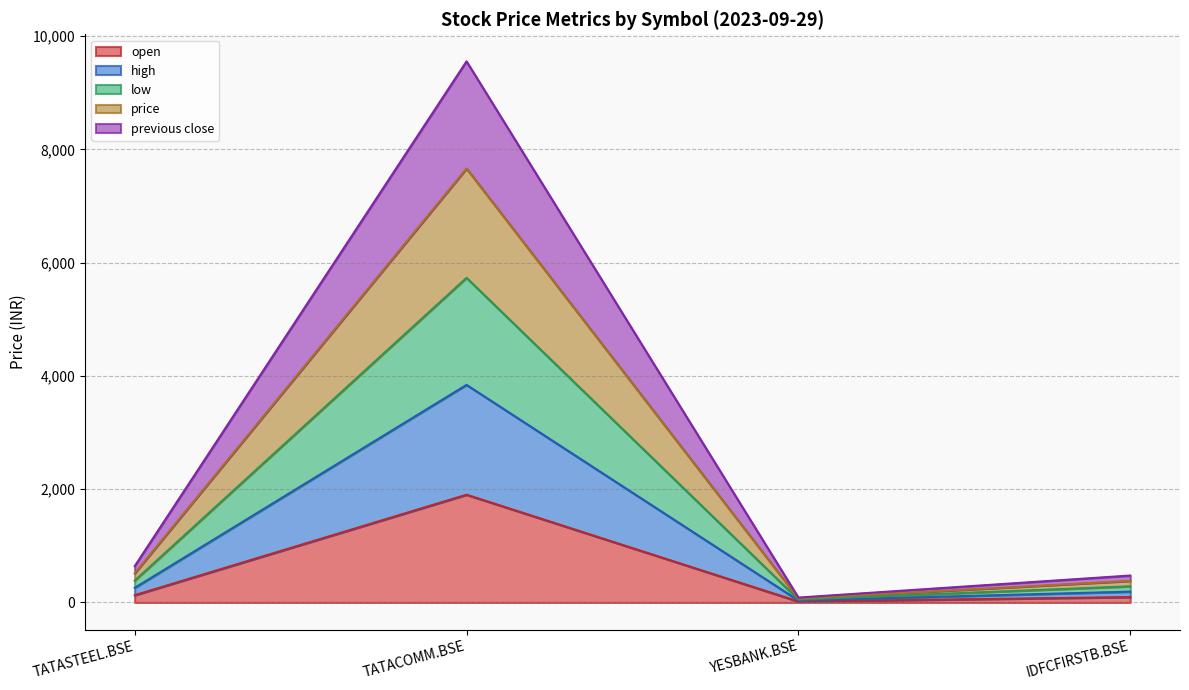

At which category is the sum across all series the highest?

TATACOMM.BSE